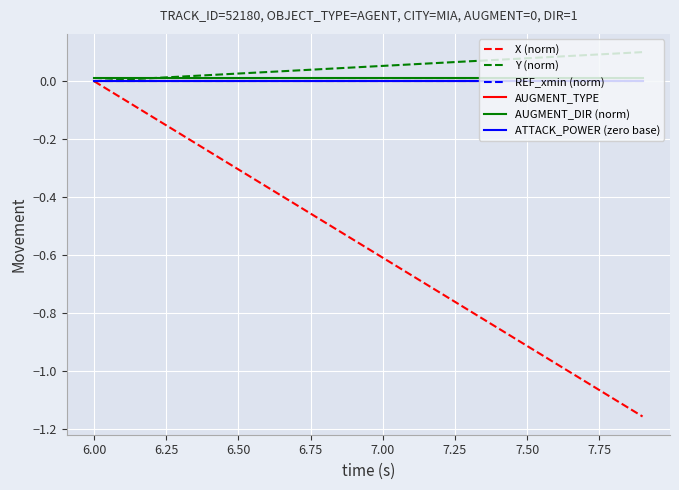

Does the chart display data point markers on the line(s)?

No